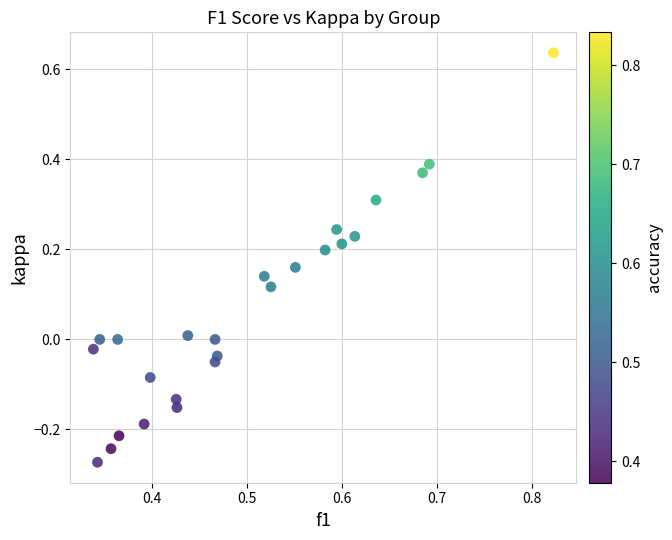

What is the range of X values (max minus min)?

0.5